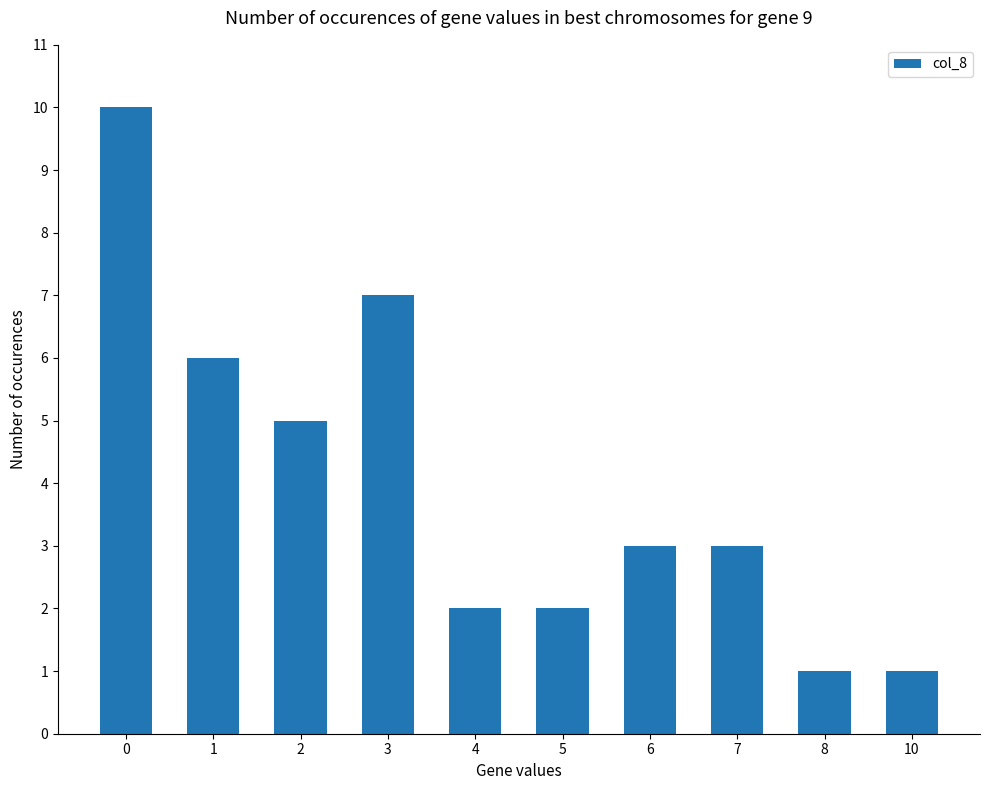

What is the value of the 2nd bar from the left?

6